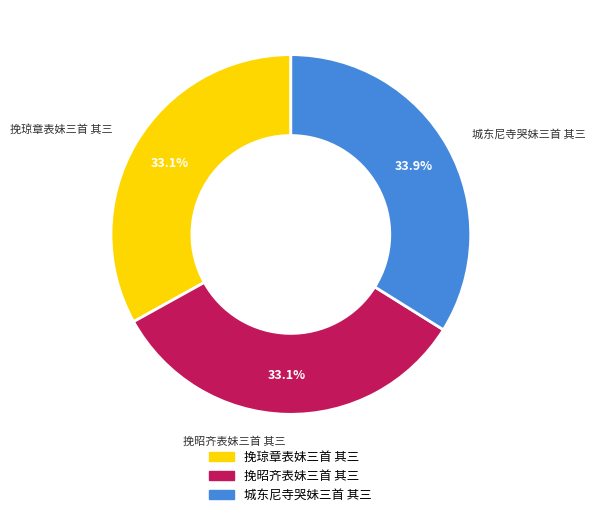

To the nearest percent, what portion does 挽琼章表妹三首 其三 represent?

33%